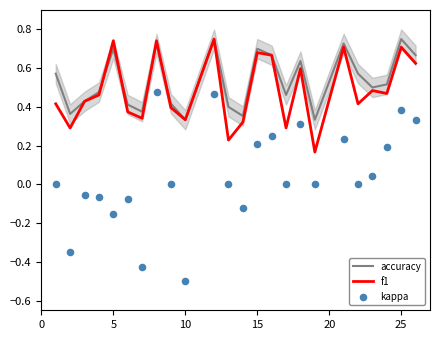

Which series has the largest total across all categories?

accuracy